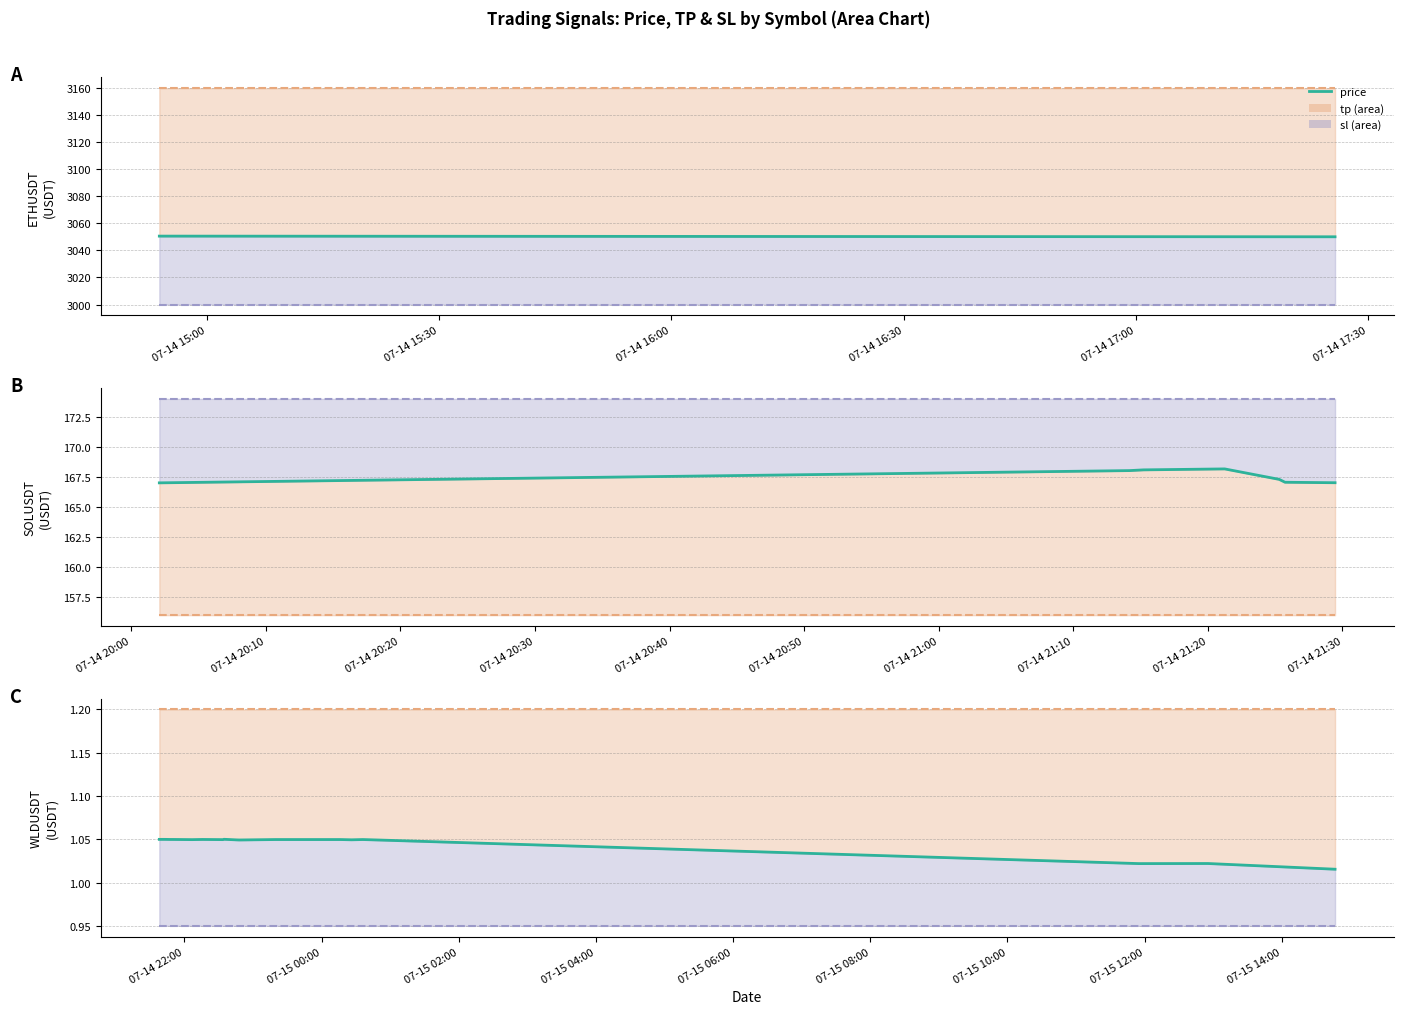

How many interior local valleys does the price series have?

5